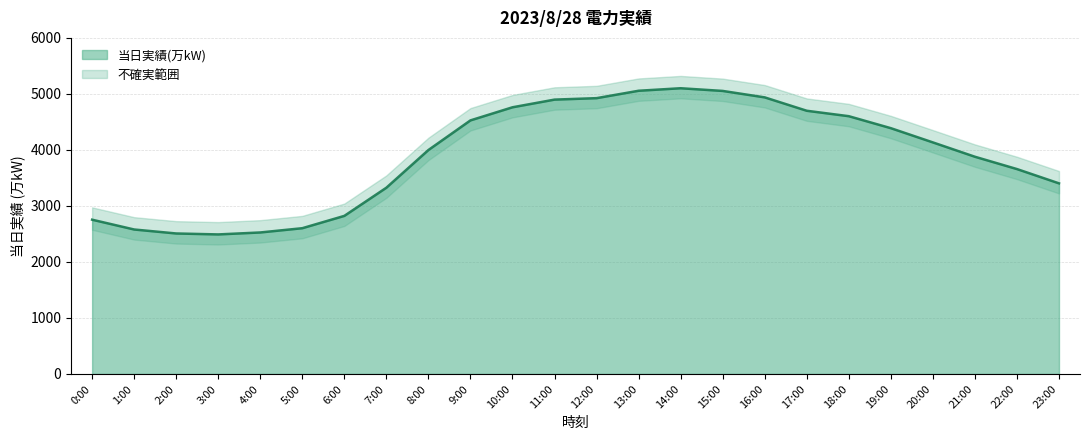

What value does the data have at 11:00, to the nearest 50?

4900